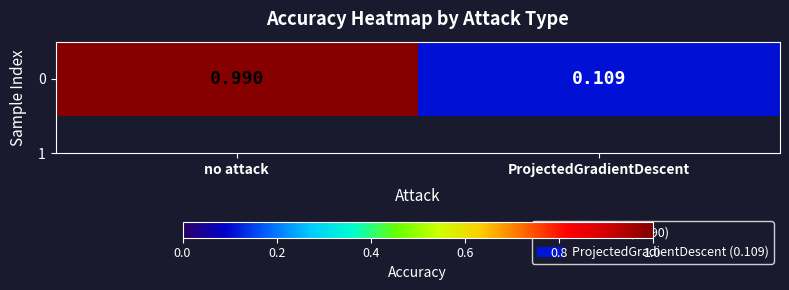

Reading right to left, what are all the values shown in this chart?

ProjectedGradientDescent=0.1	no attack=1.0